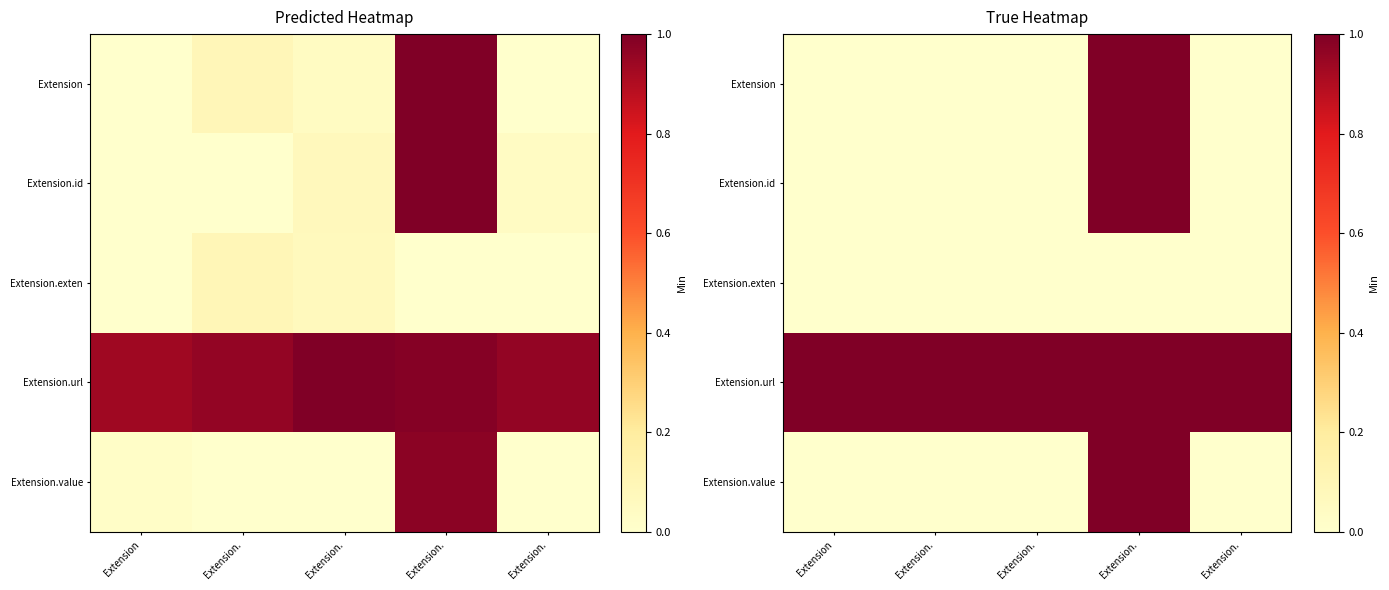

List the series in order of their peak value, lowest first.

Extension.exten, Extension, Extension.id, Extension.url, Extension.value